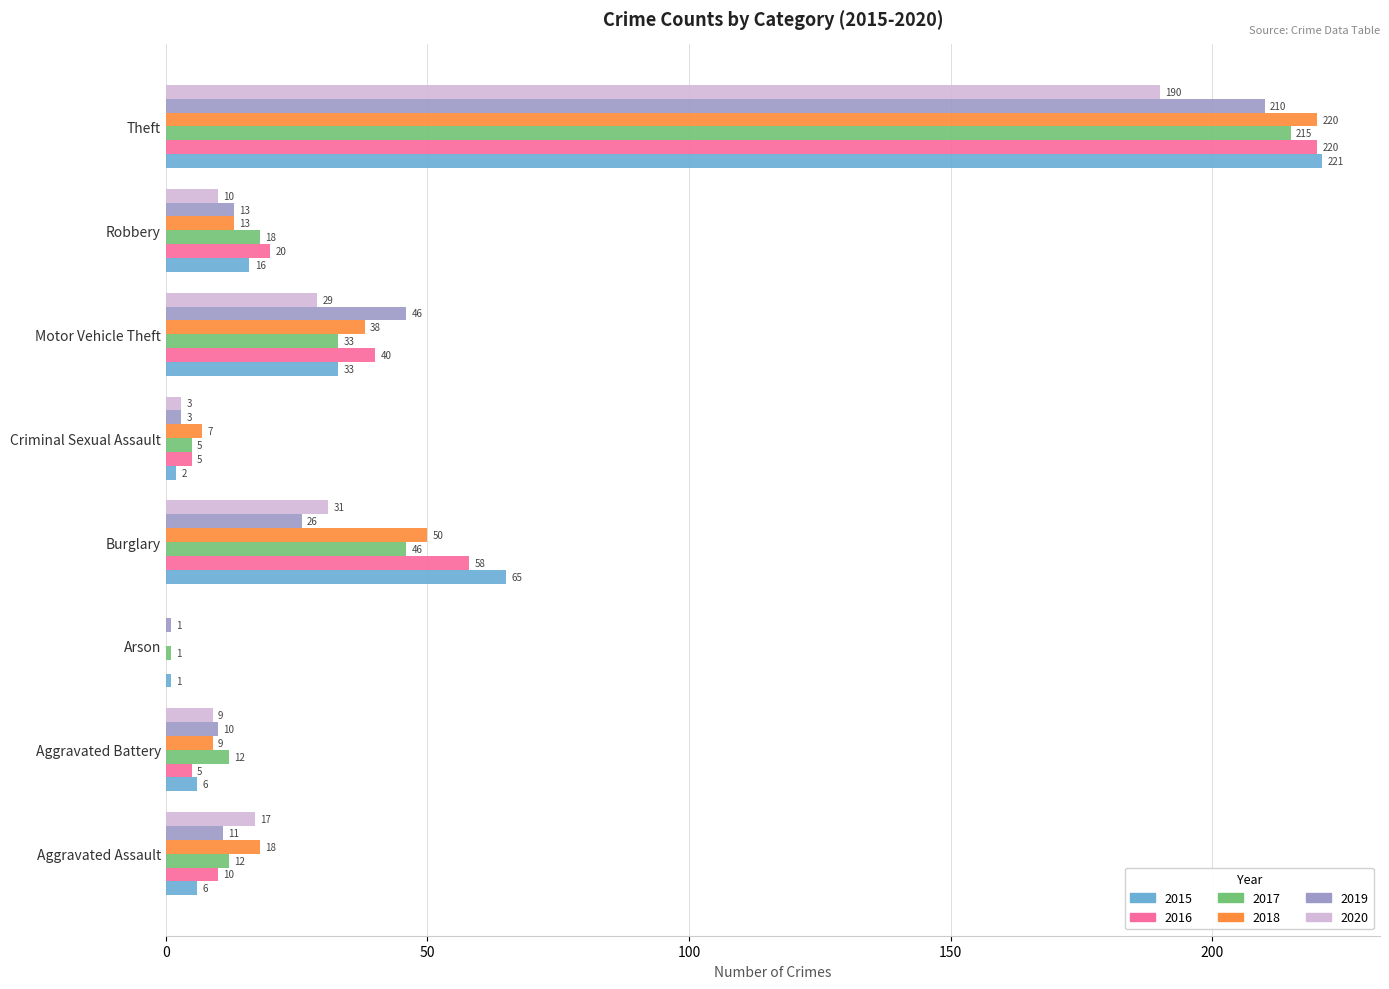

Which category has the highest value across all series?

Theft